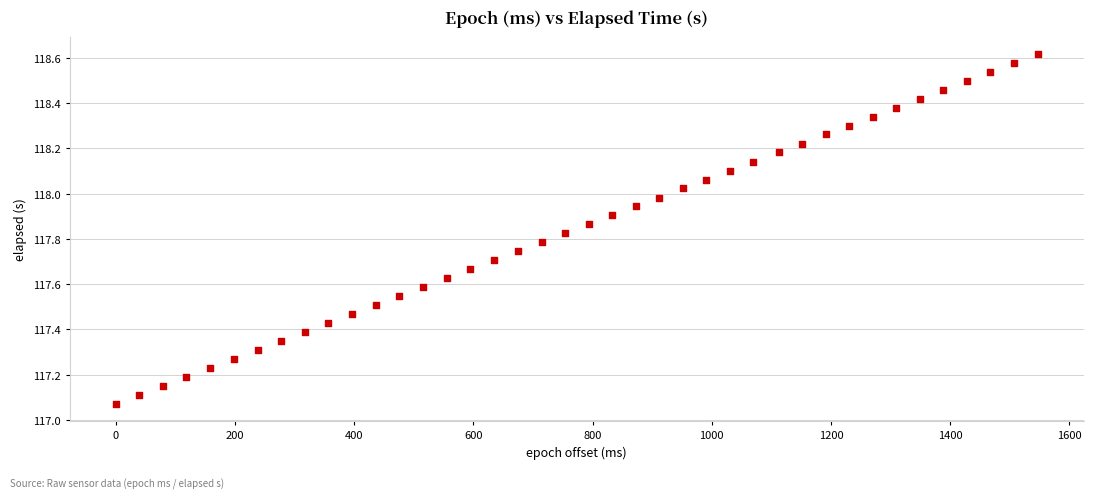

What is the range of Y values (max minus min)?

1.5